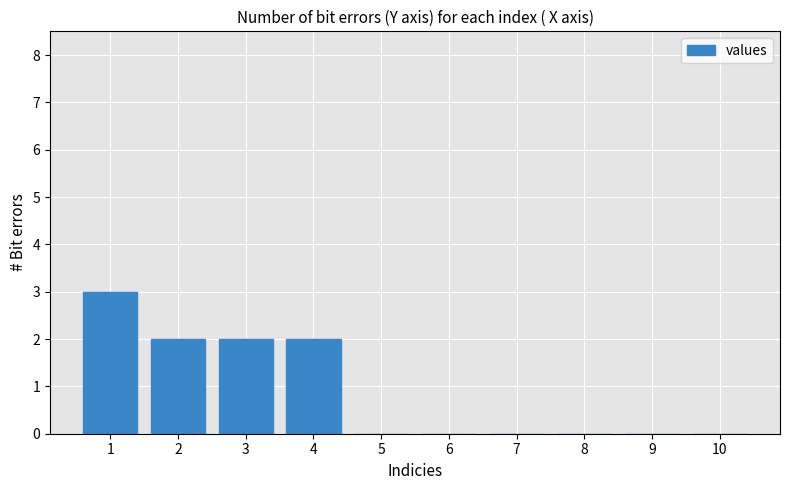

What is the average value?

1